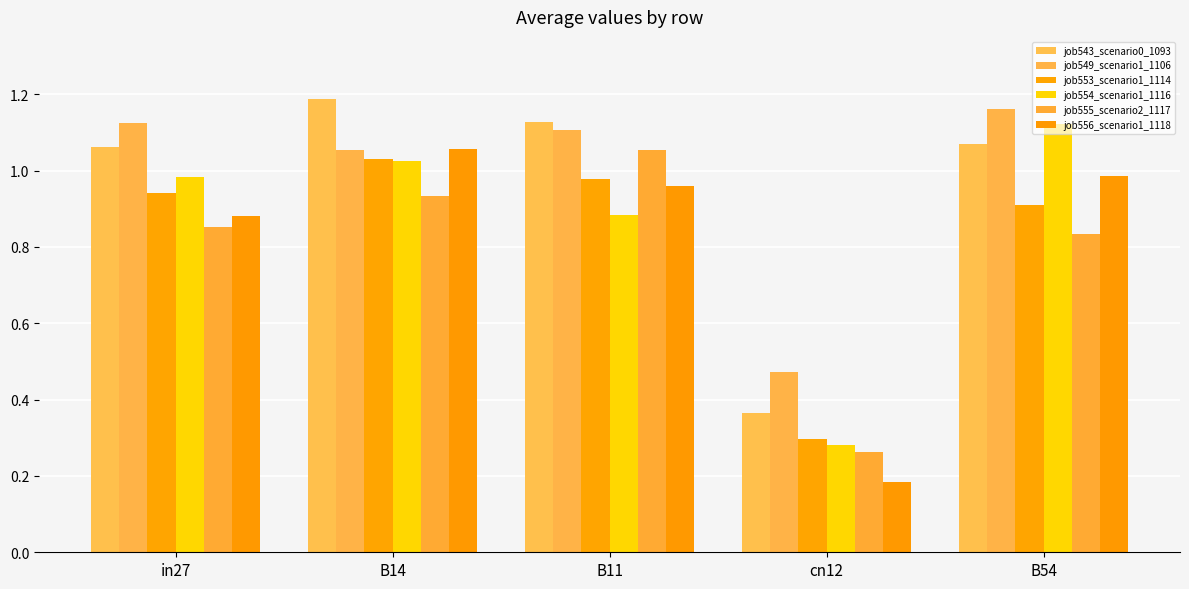

How many values in the job549_scenario1_1106 series exceed 1?

4